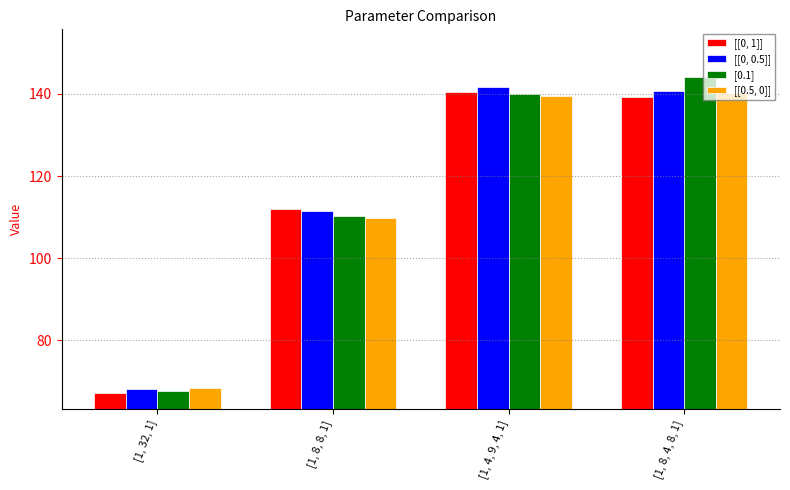

What is the difference between the maximum and minimum values in the [0.1] series?

76.5